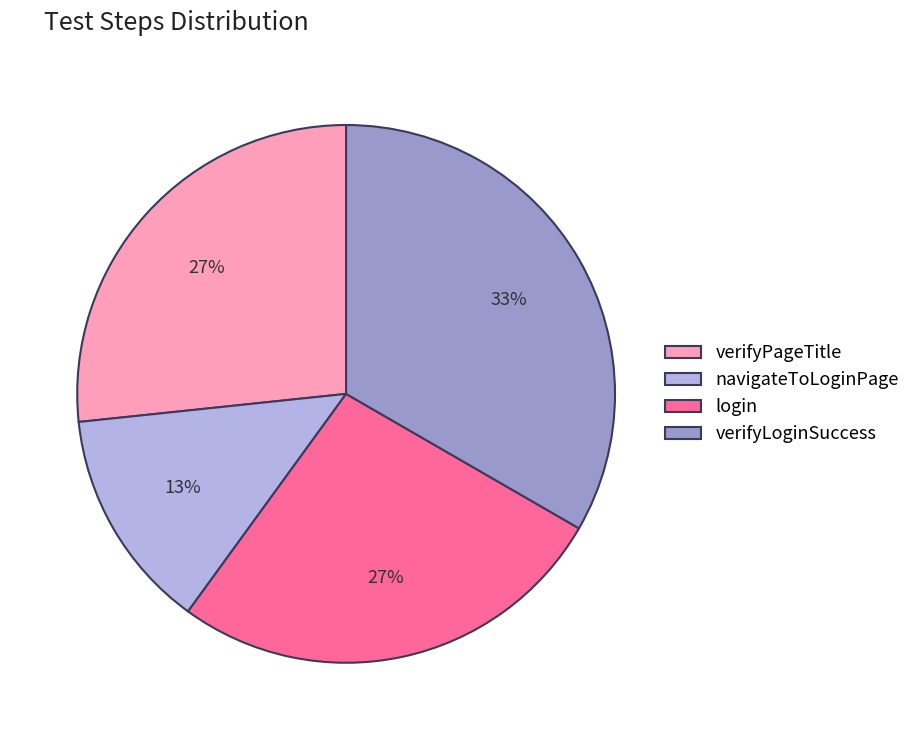

To the nearest percent, what is the combined percentage of login and verifyLoginSuccess?

60%